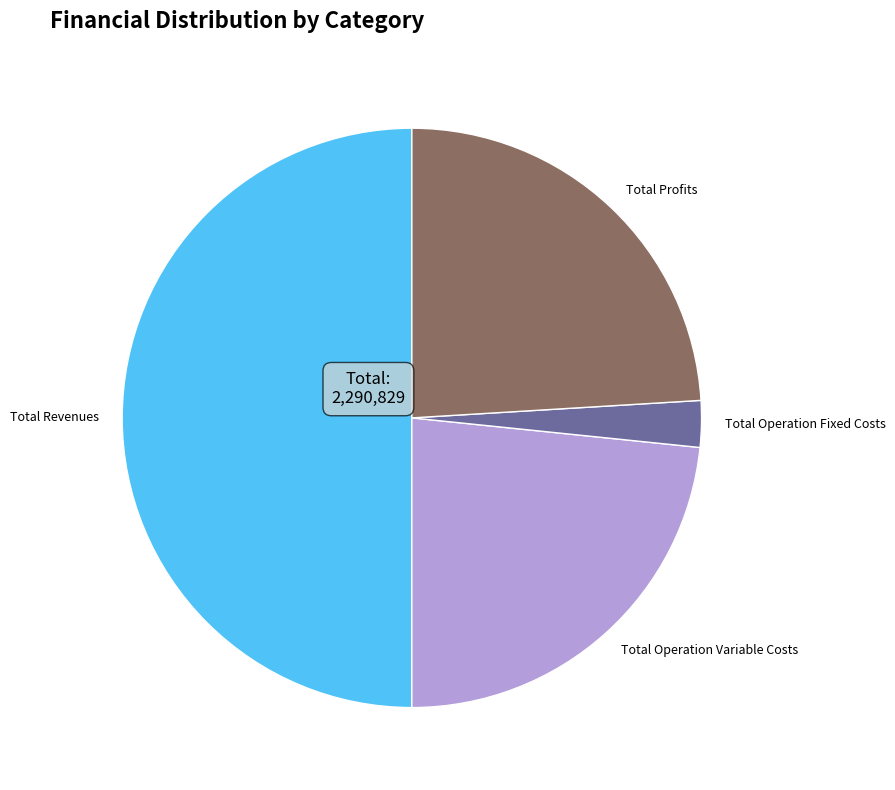

Combined, do Total Revenues and Total Operation Fixed Costs account for over 50%?

Yes